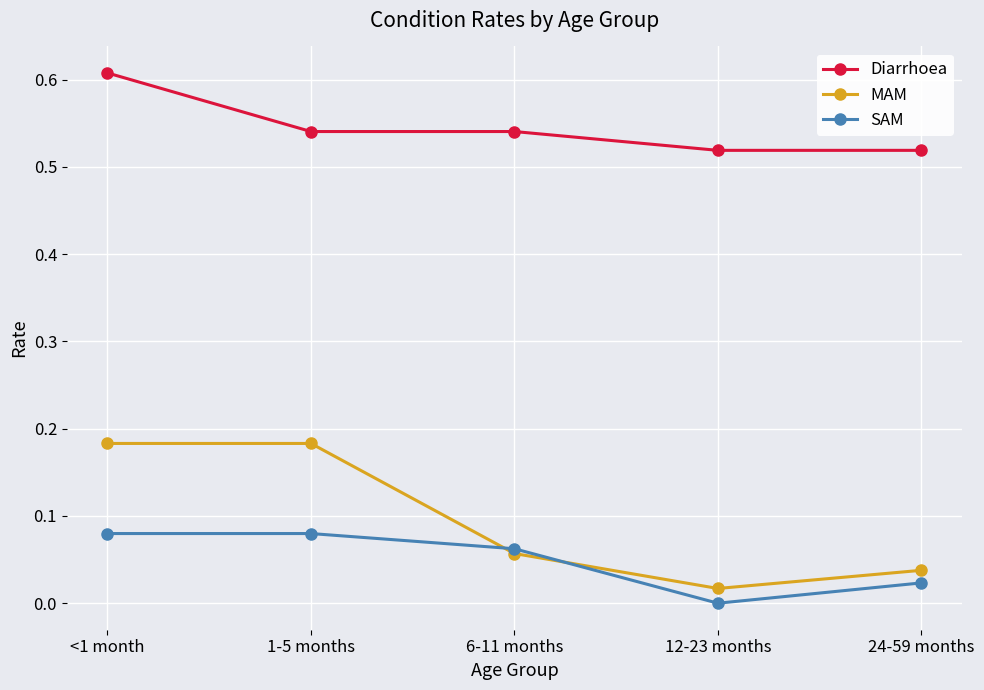

Where is the first local minimum for MAM?

12-23 months